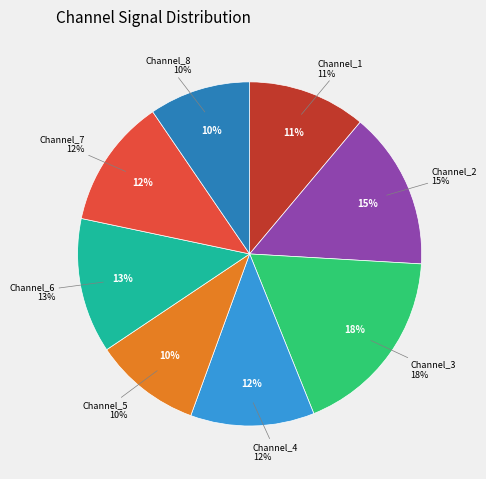

Combined, do Channel_6 and Channel_3 account for over 50%?

No